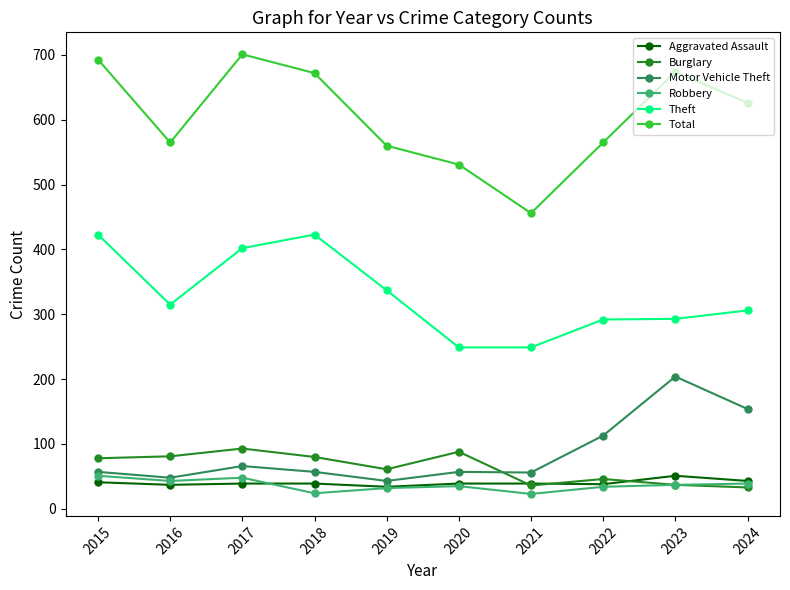

What is the approximate value of Aggravated Assault at 2020?

39